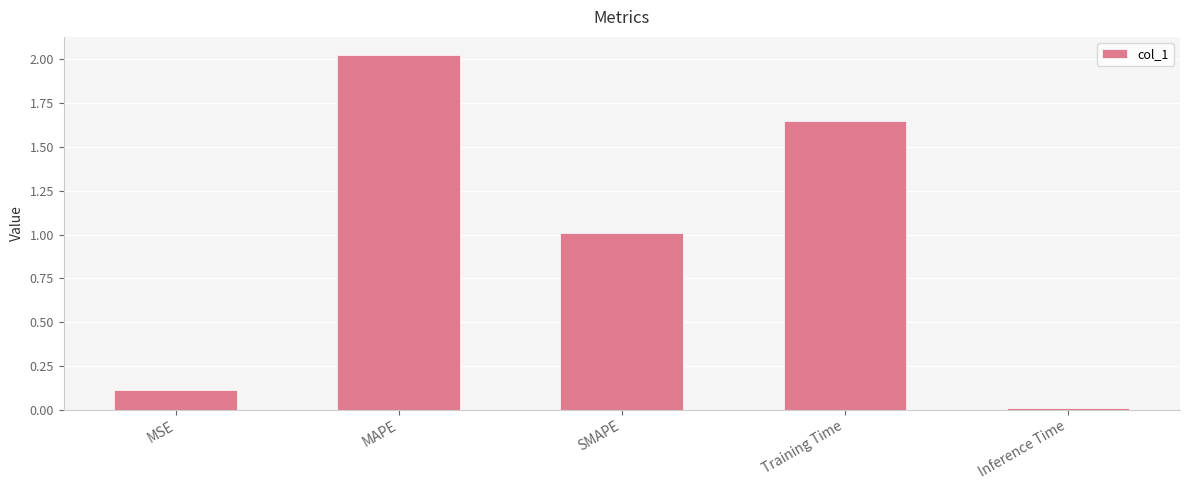

What is the sum of all values?

4.8